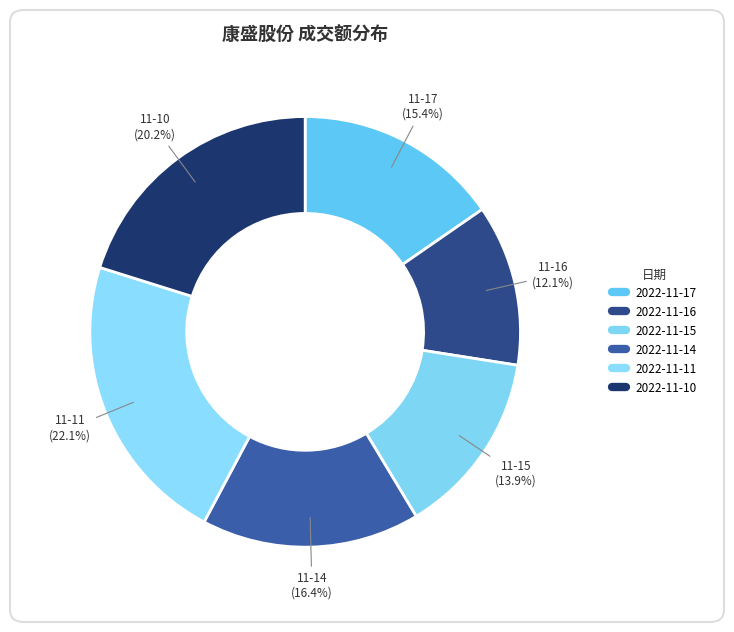

How many segments does this pie chart have?

6